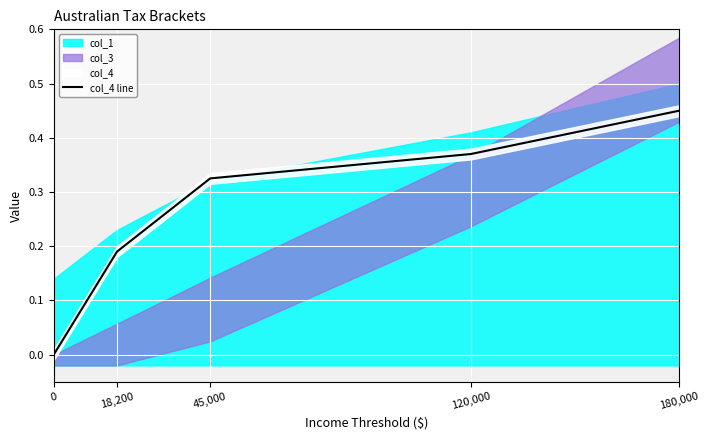

What is the sum of all values?

1.3